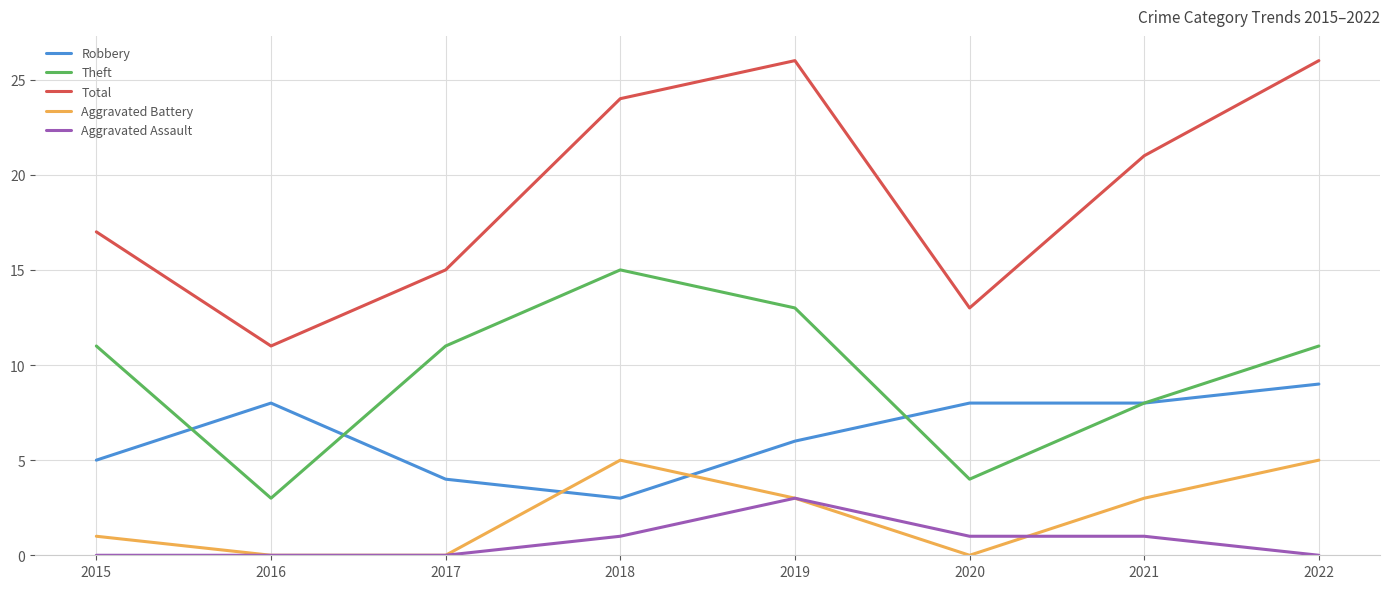

Between 2017 and 2022, which series saw the biggest shift?

Total